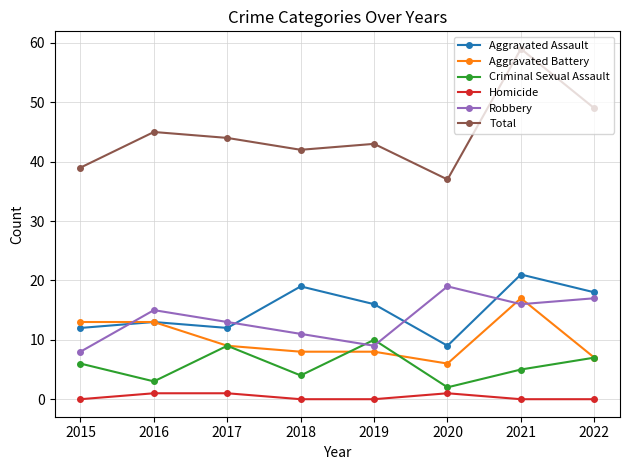

Does the chart have visible grid lines?

Yes